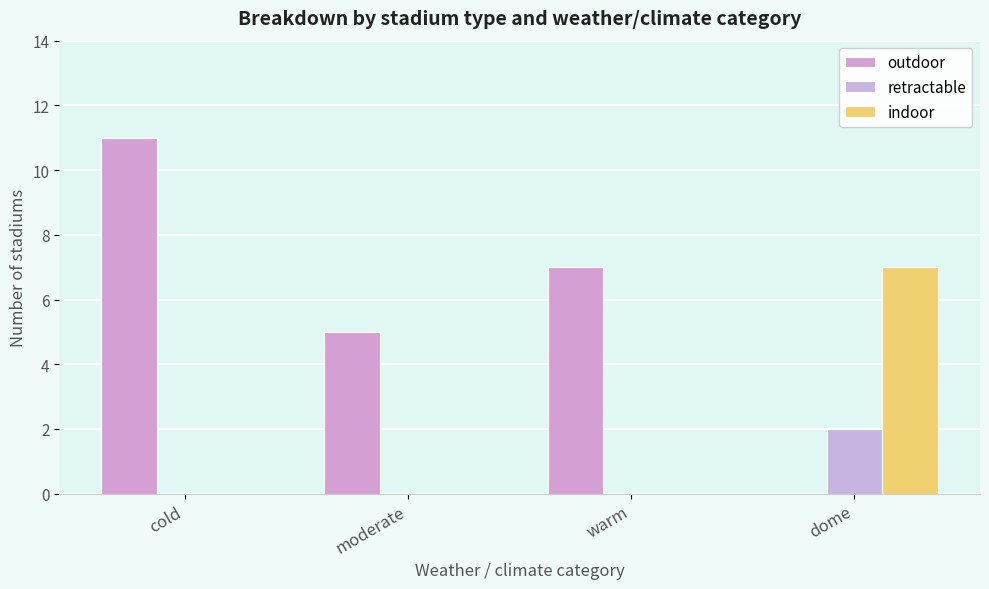

Where is indoor nearest to the value 3?

cold